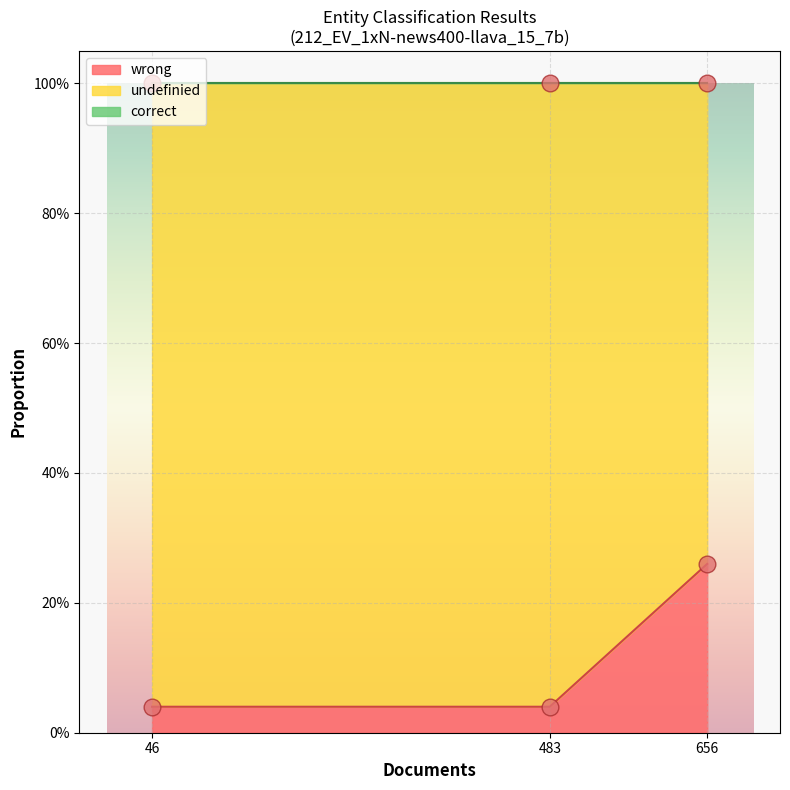

List the series in order of their peak value, lowest first.

correct, wrong, undefinied